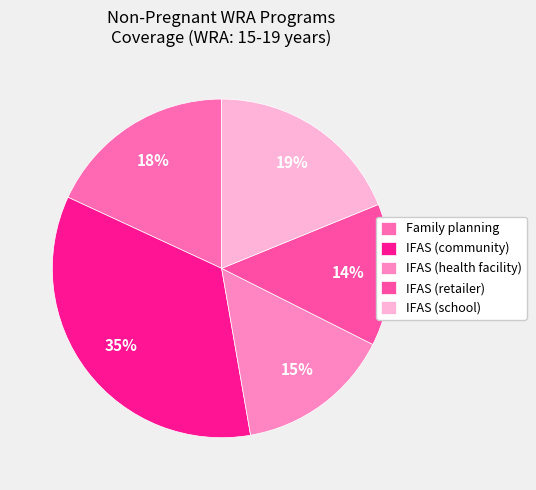

Rank the categories by value from highest to lowest.

IFAS (community), IFAS (school), Family planning, IFAS (health facility), IFAS (retailer)